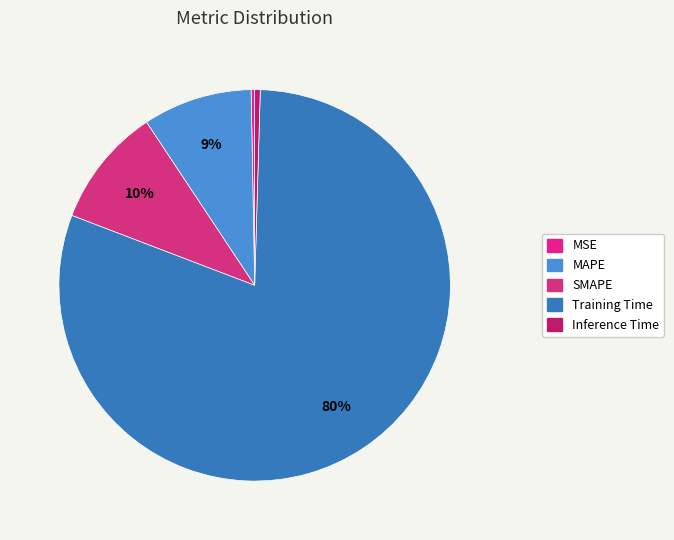

How many slices are in this pie chart?

5